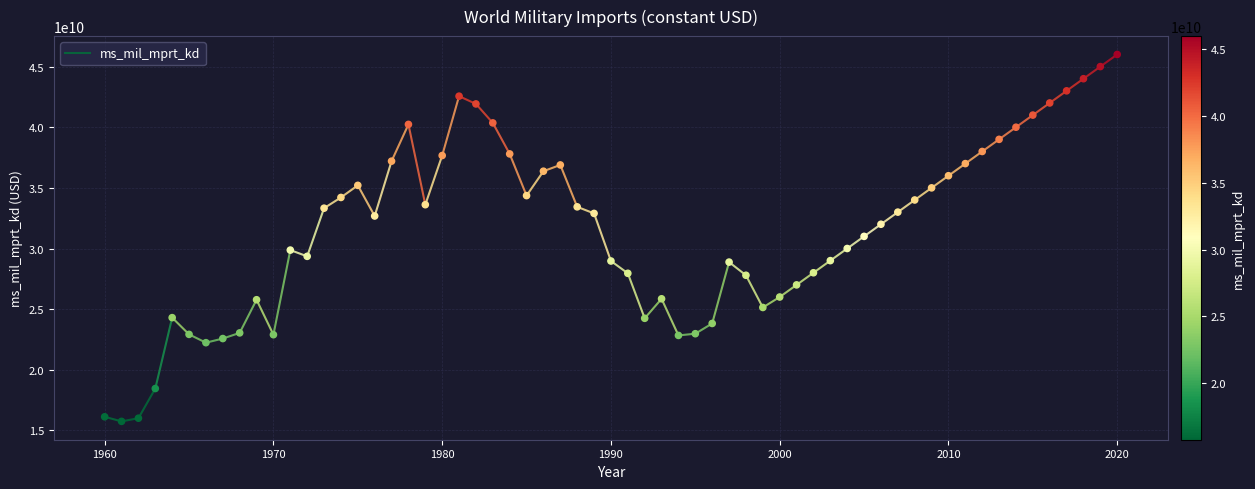

What is the range of X values (max minus min)?

60